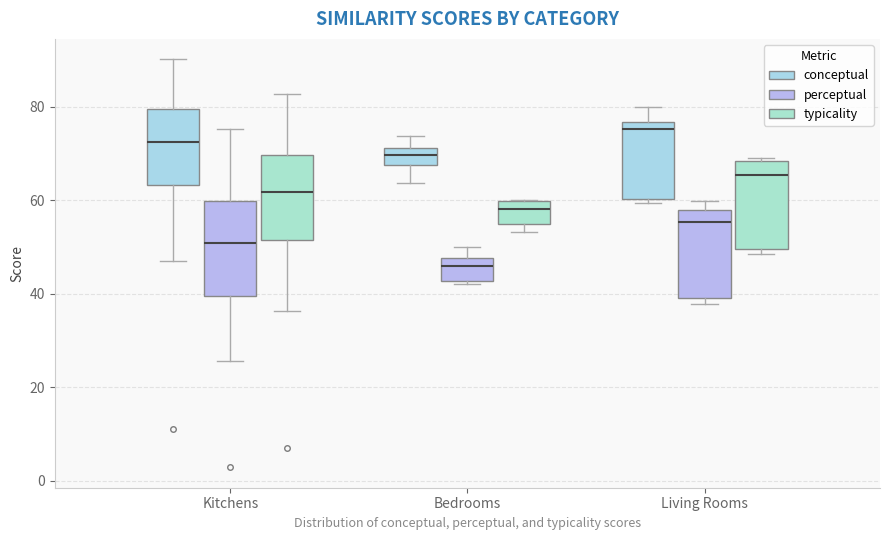

Reading left to right, transcribe this box plot: for each box, give where its median line is, the range the box spans, and where its two whiskers end, as read against the y-axis. The values are not printed on the chart, so give them approximately, as read against the axis.

Kitchens (conceptual): median 72, box 64 to 80, whiskers 48 to 90
Kitchens (perceptual): median 50, box 40 to 60, whiskers 26 to 76
Kitchens (typicality): median 62, box 52 to 70, whiskers 36 to 82
Bedrooms (conceptual): median 70, box 68 to 72, whiskers 64 to 74
Bedrooms (perceptual): median 46, box 42 to 48, whiskers 42 (just below the box's lower edge) to 50
Bedrooms (typicality): median 58, box 54 to 60, whiskers 54 (just below the box's lower edge) to 60
Living Rooms (conceptual): median 76 (just below the box's upper edge), box 60 to 76, whiskers 60 (just below the box's lower edge) to 80
Living Rooms (perceptual): median 56, box 40 to 58, whiskers 38 to 60
Living Rooms (typicality): median 66, box 50 to 68, whiskers 48 to 70